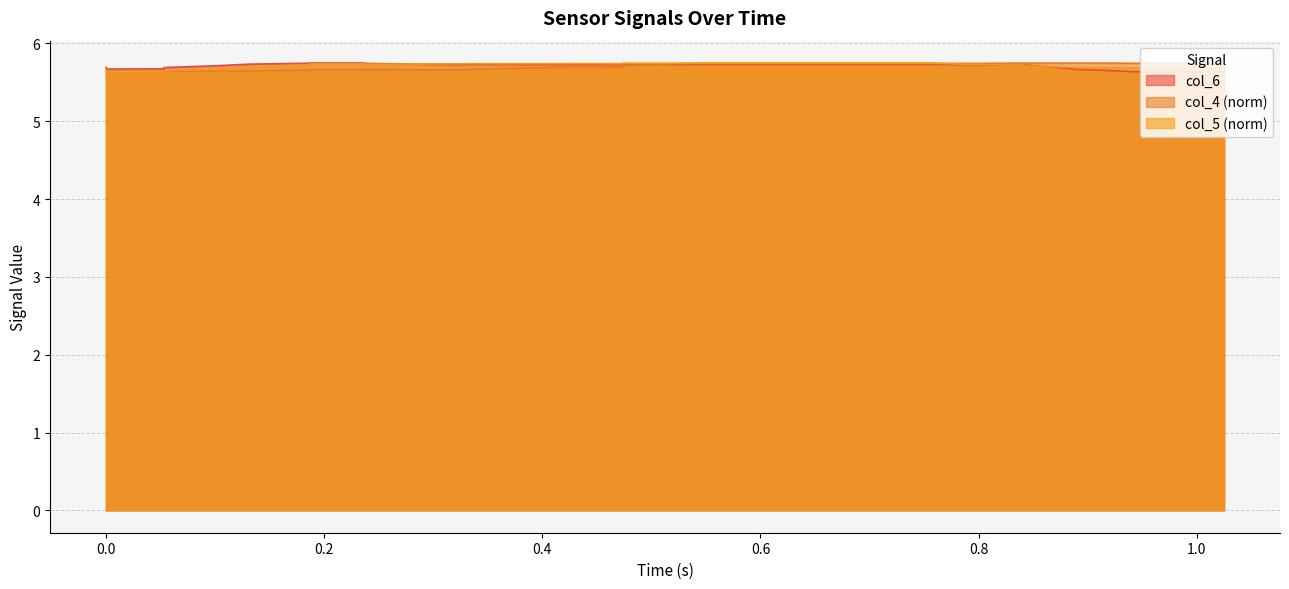

How many values are between 5 and 6?

40